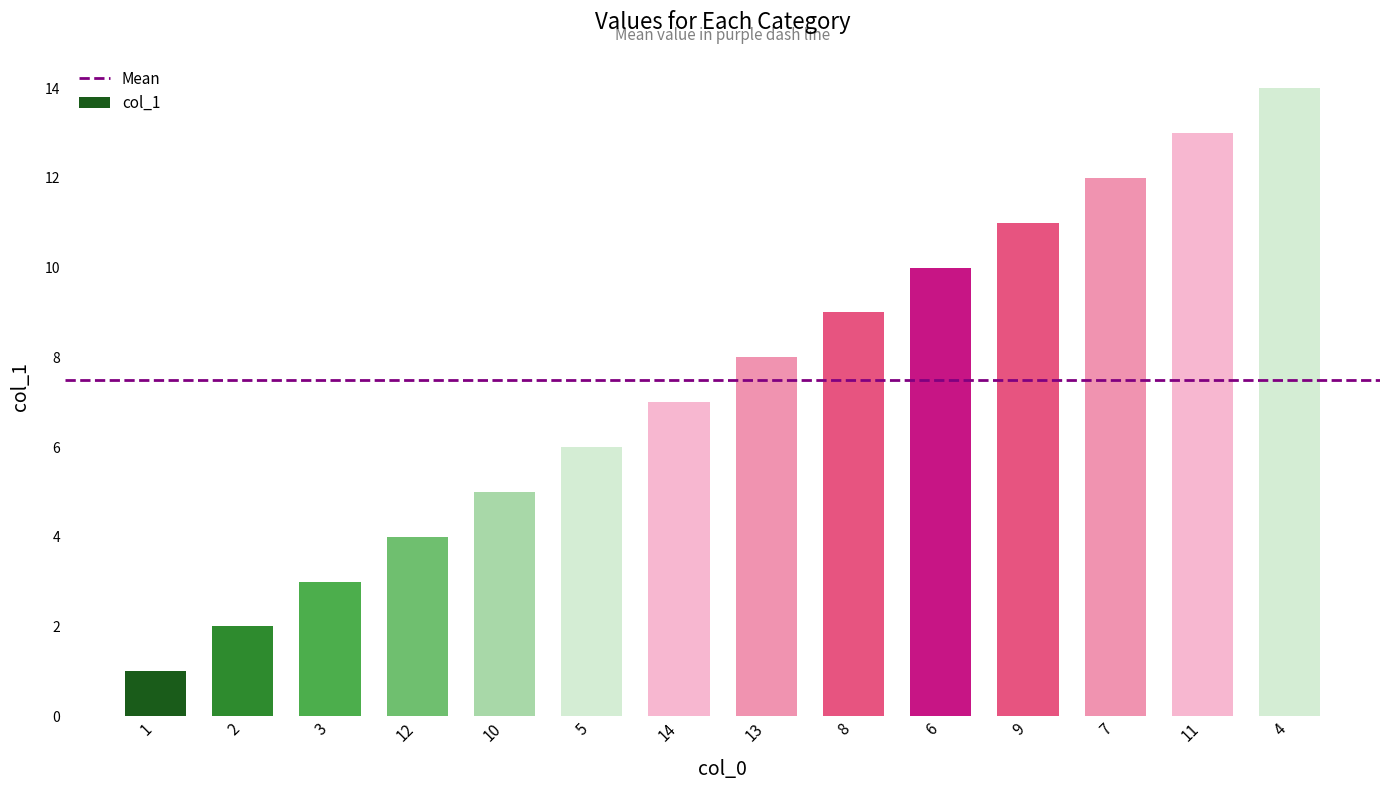

What is the difference between the maximum and minimum values?

13